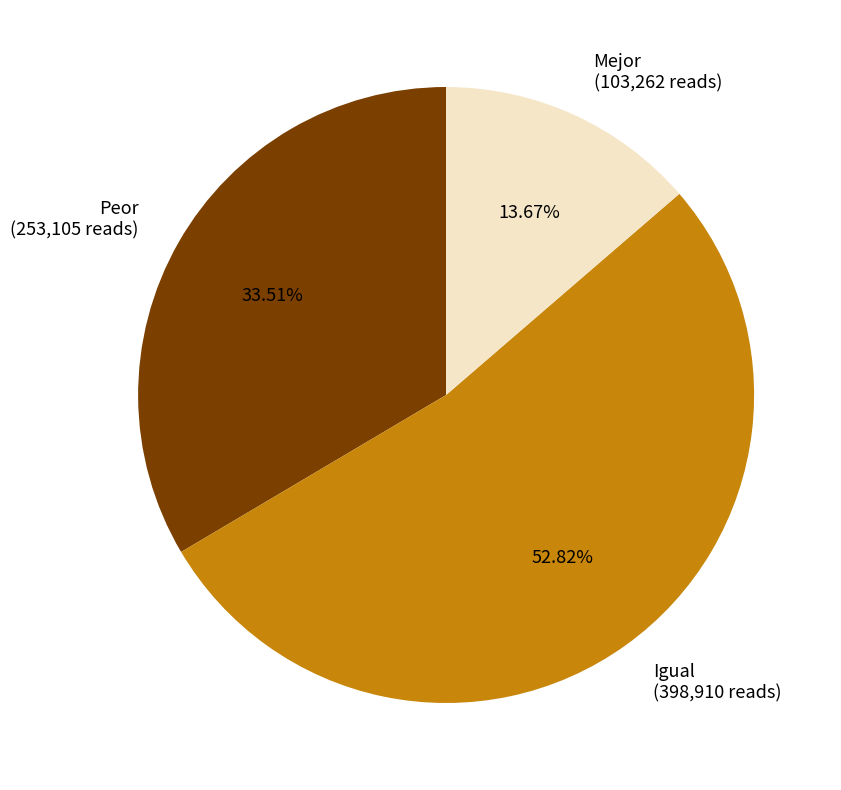

Is Mejor the majority of the pie?

No